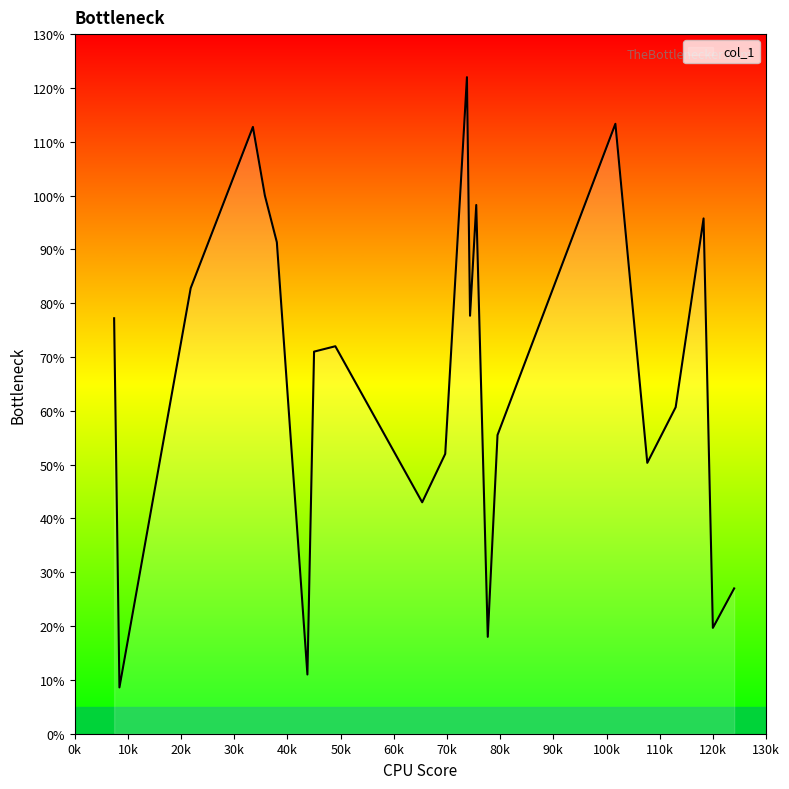

What is the maximum value shown in the chart?

122.0